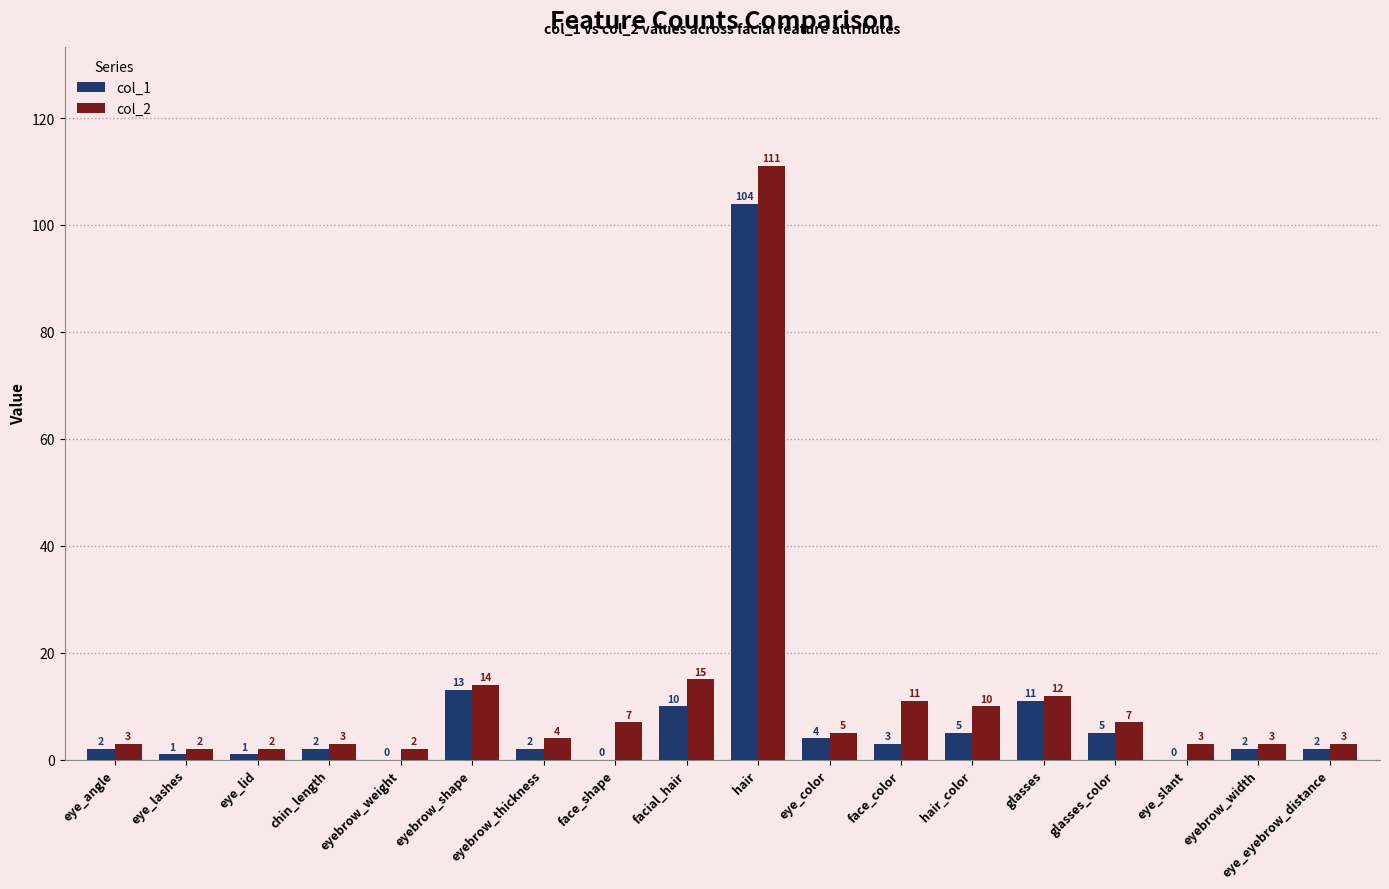

Which series has the largest total across all categories?

col_2